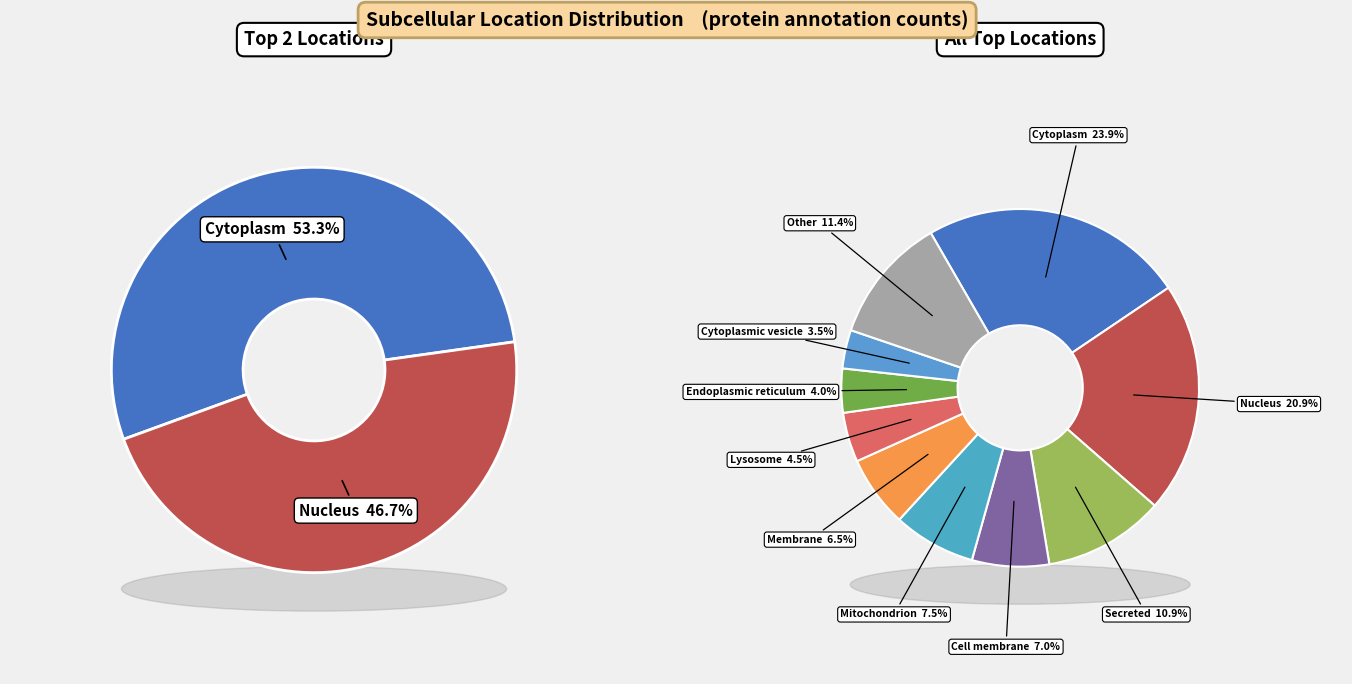

Which category has the biggest portion of the pie?

Cytoplasm